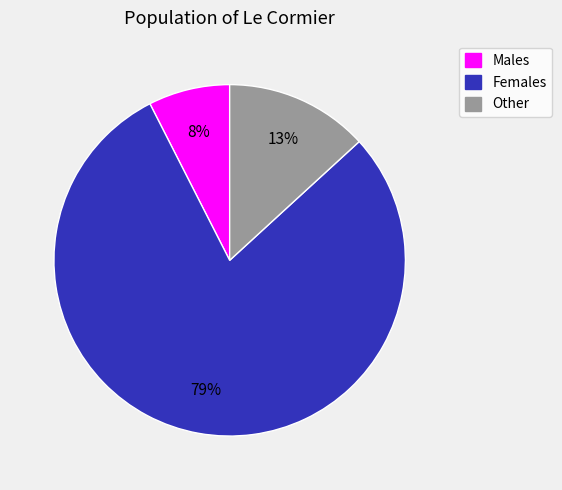

How many slices are in this pie chart?

3